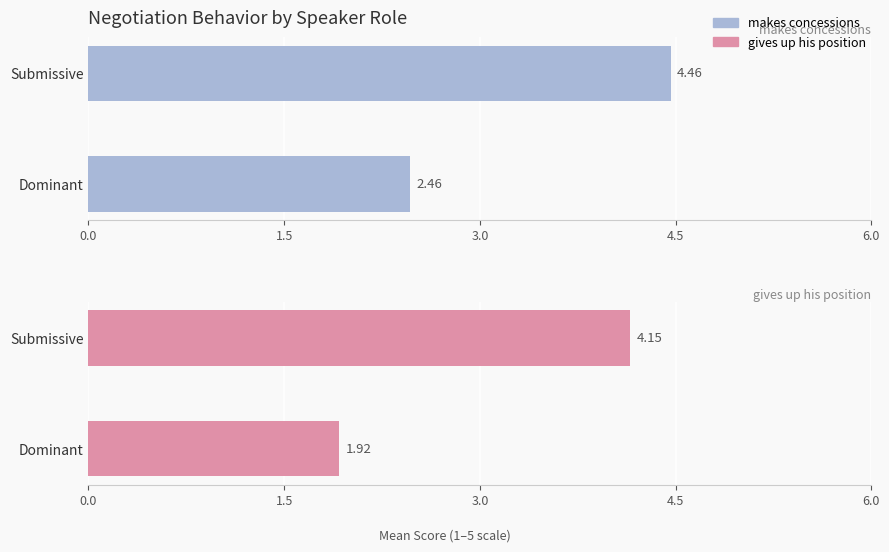

At which category is the sum across all series the highest?

Submissive